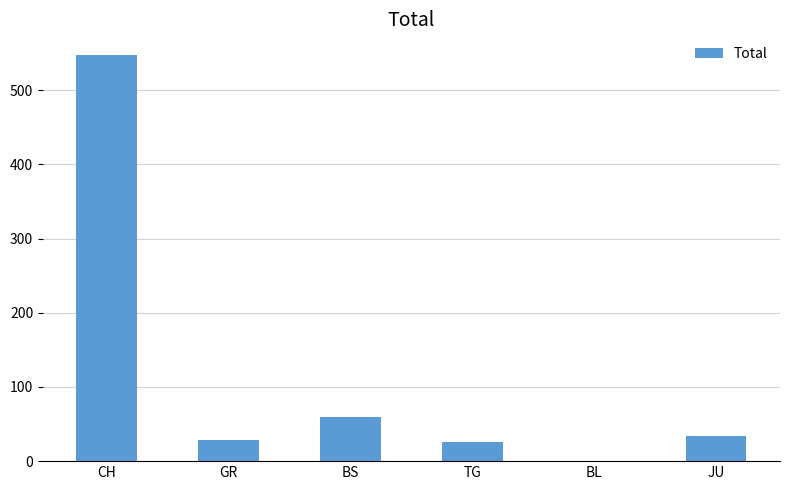

True or false: the data shows 867 at CH.

False